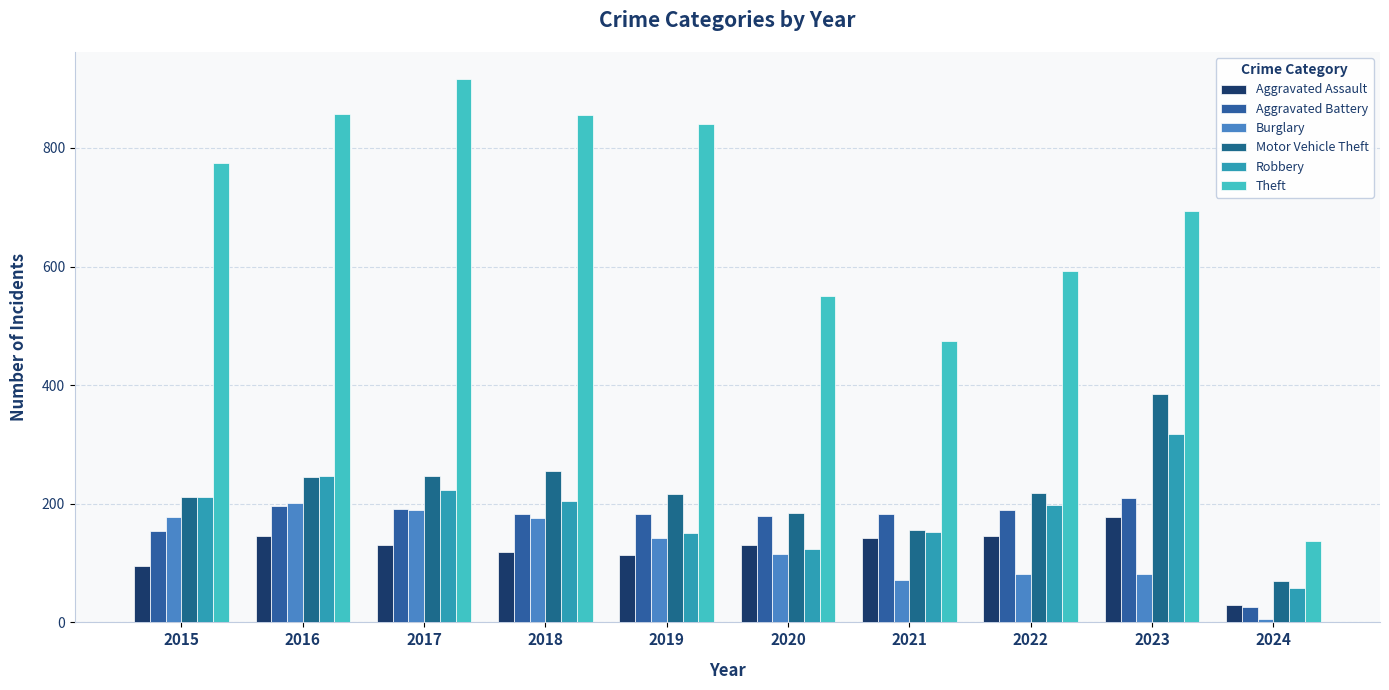

At 2024, list the series in order from largest to smallest.

Theft, Motor Vehicle Theft, Robbery, Aggravated Assault, Aggravated Battery, Burglary